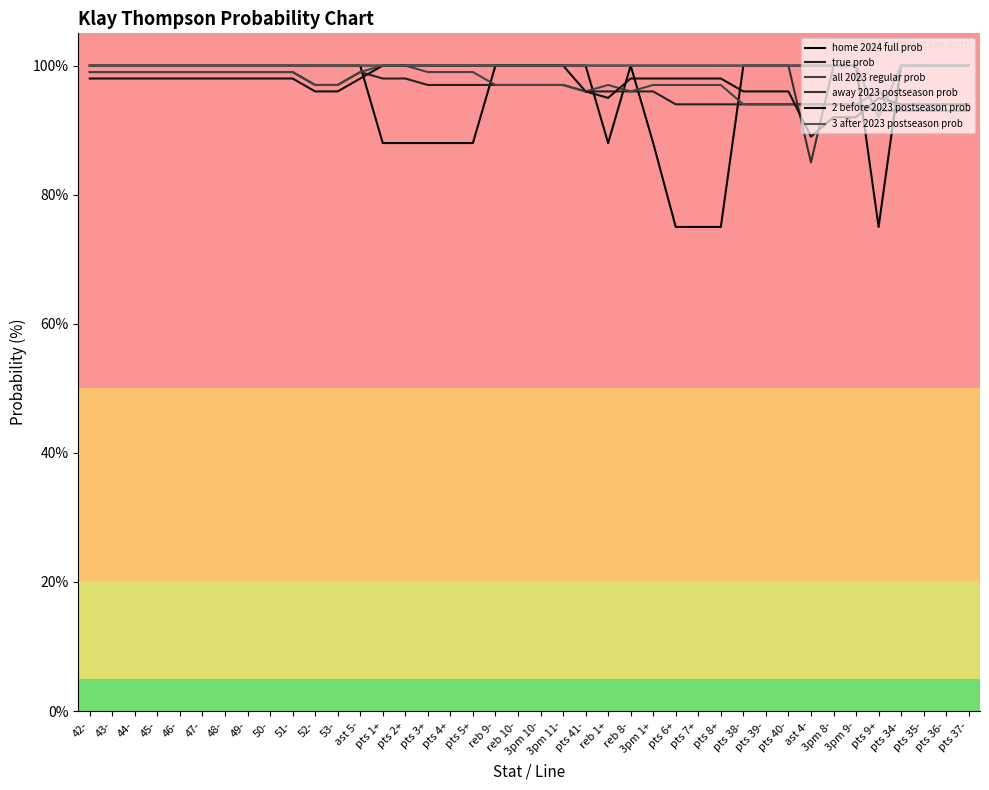

What is the average value of the 2 before 2023 postseason prob series?

97